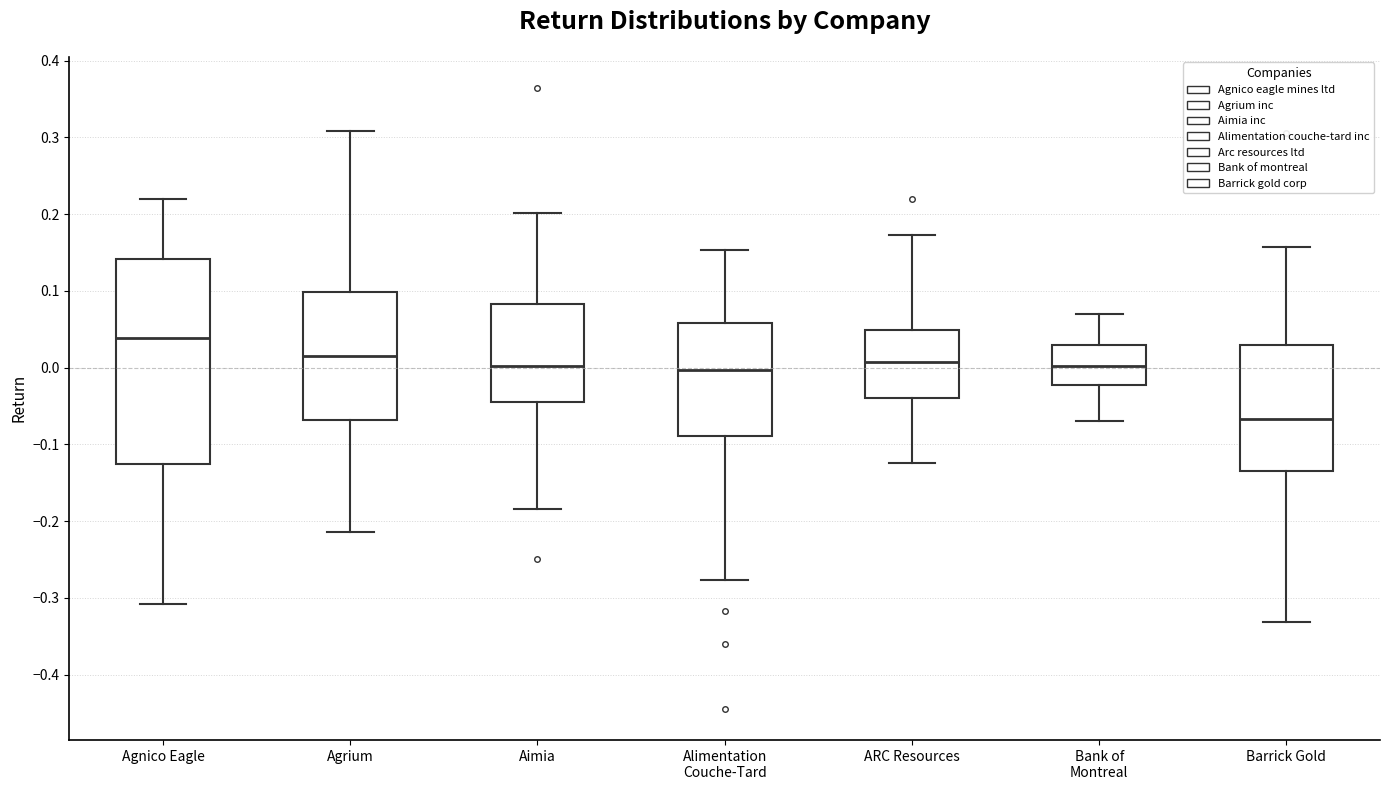

Reading left to right, read every box against the y-axis: the position of its median line, the range the box covers, and the ends of its whiskers. The values are not printed on the chart, so give them approximately, as read against the axis.

Agnico Eagle: median 0.04, box -0.13 to 0.14, whiskers -0.31 to 0.22
Agrium: median 0.01, box -0.07 to 0.10, whiskers -0.21 to 0.31
Aimia: median 0.00, box -0.04 to 0.08, whiskers -0.18 to 0.20
Alimentation Couche-Tard: median 0.00, box -0.09 to 0.06, whiskers -0.28 to 0.15
ARC Resources: median 0.01, box -0.04 to 0.05, whiskers -0.12 to 0.17
Bank of Montreal: median 0.00, box -0.02 to 0.03, whiskers -0.07 to 0.07
Barrick Gold: median -0.07, box -0.13 to 0.03, whiskers -0.33 to 0.16